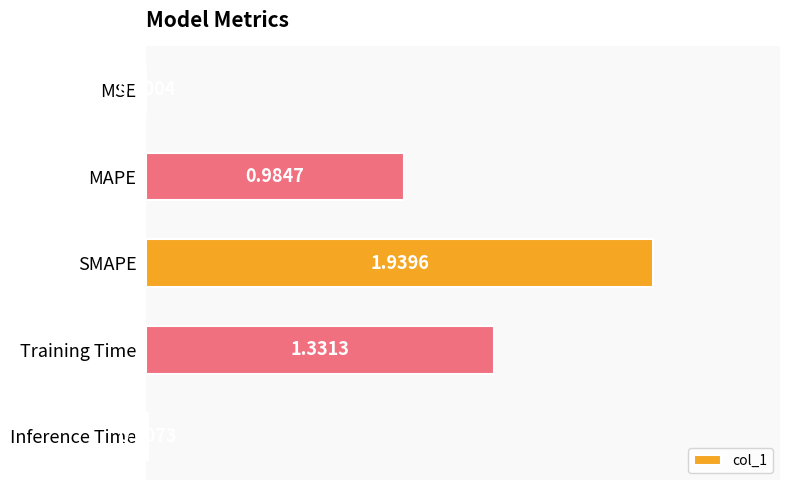

What is the change in value from MAPE to SMAPE?

+1.0